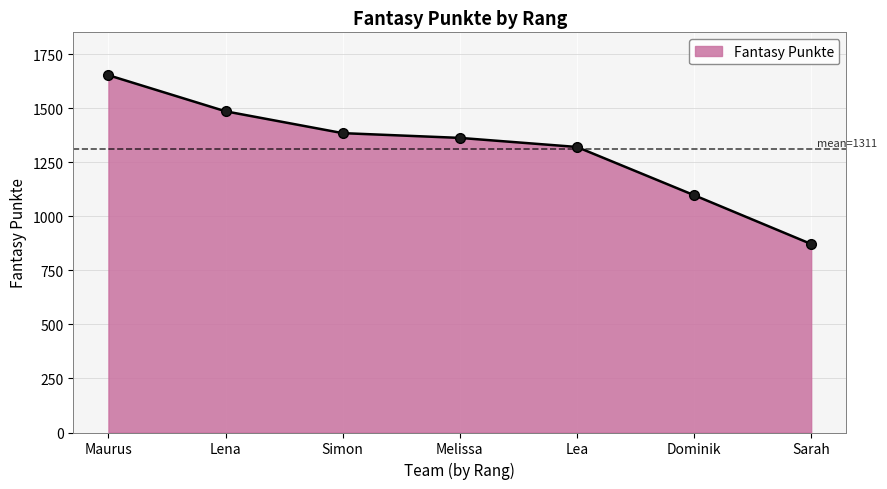

What is the change in value from Maurus to Dominik?

-555